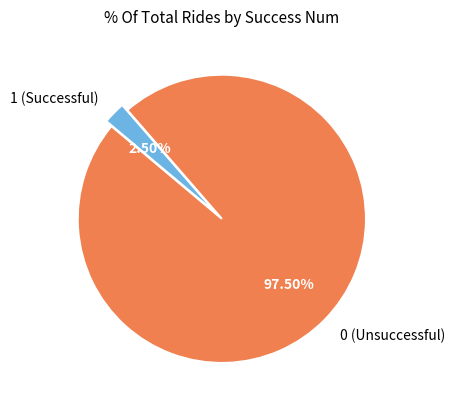

Count the number of slices in the pie.

2